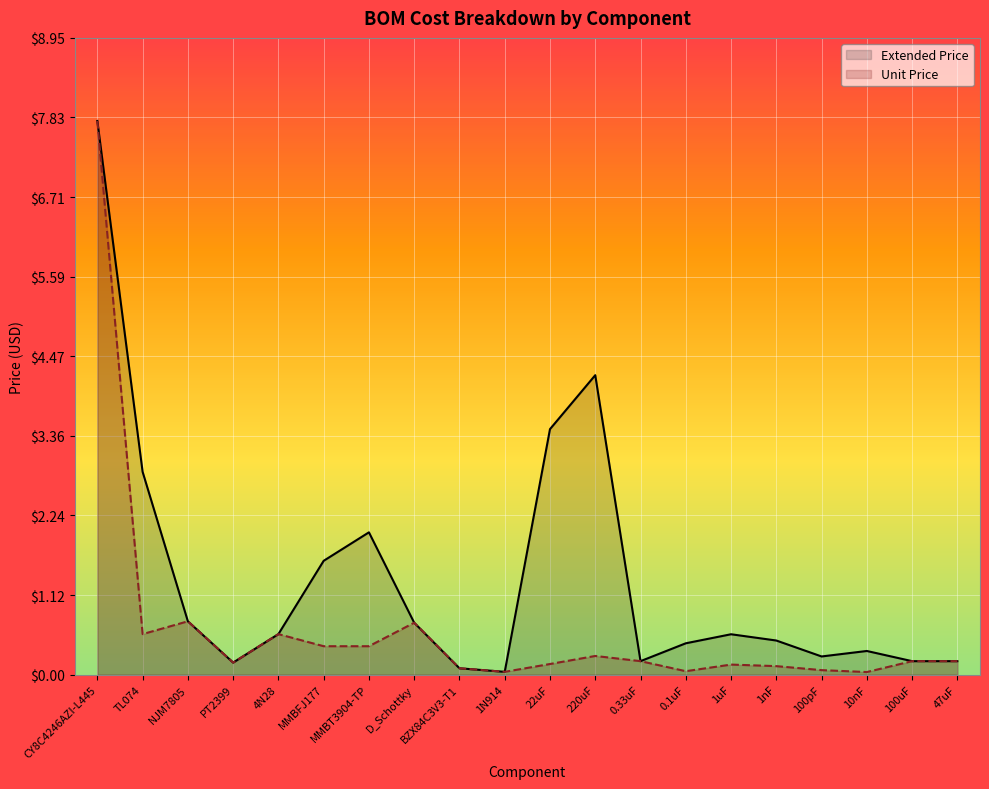

What is the label of the 1st point from the right?

47uF